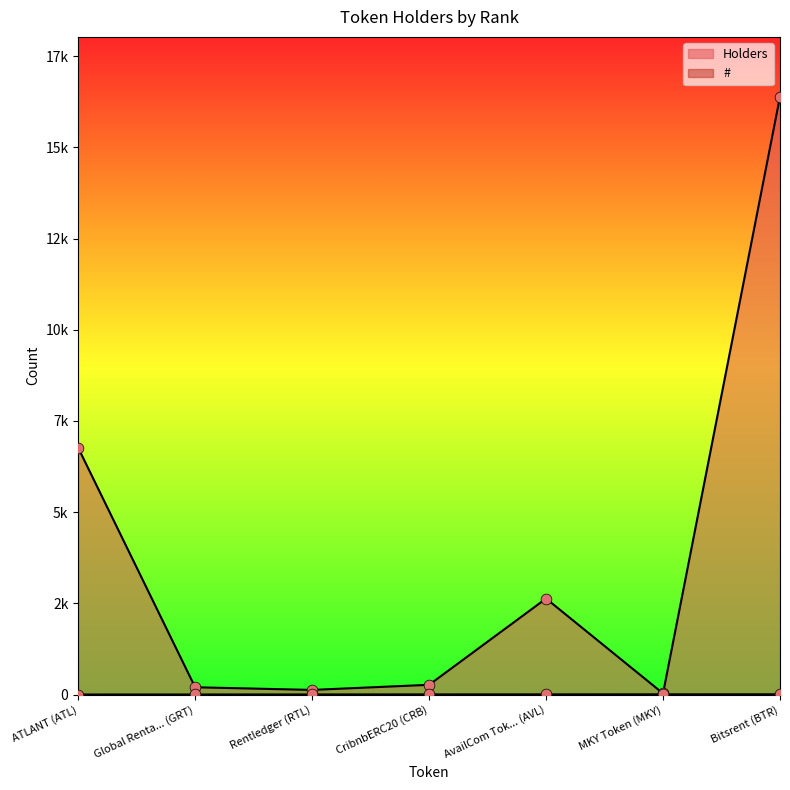

At which category is the sum across all series the highest?

Bitsrent (BTR)